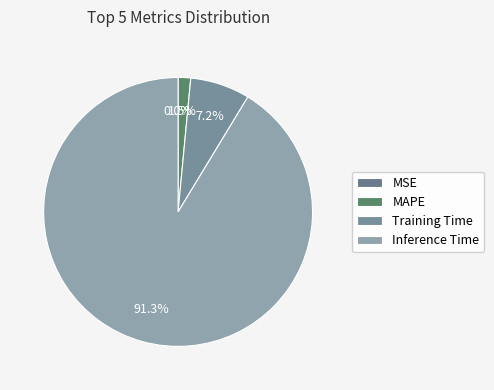

What is the majority slice?

Inference Time